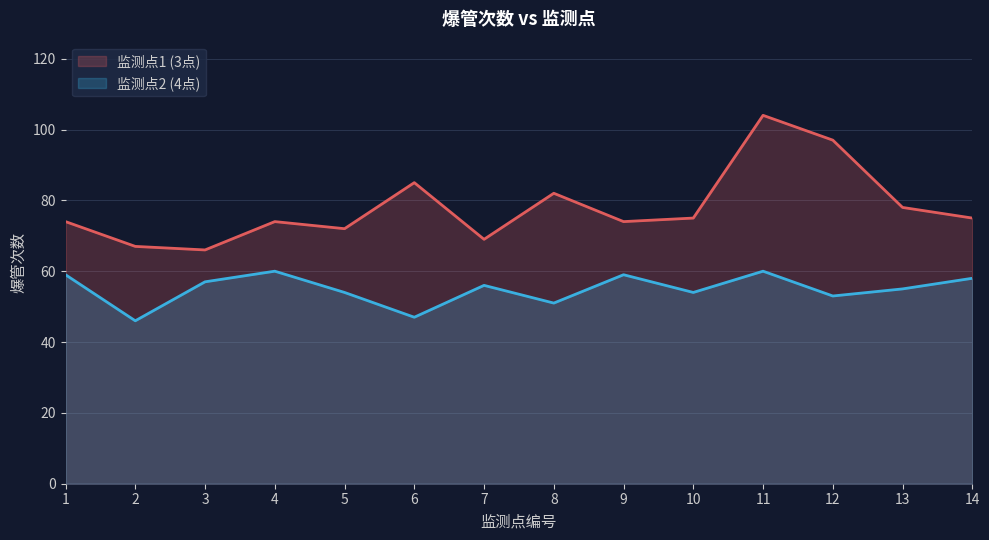

What is the difference between the maximum and minimum values in the 监测点1 (3点) series?

38